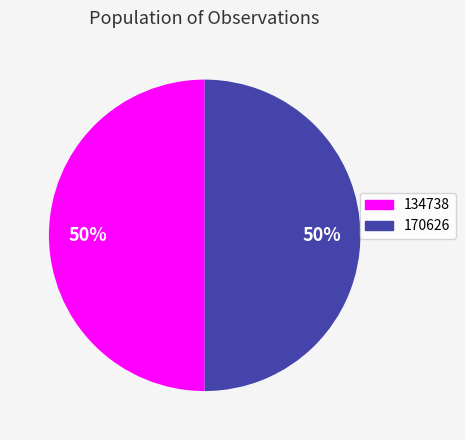

Approximately how many times larger is the value at 170626 compared to 134738?

1.0